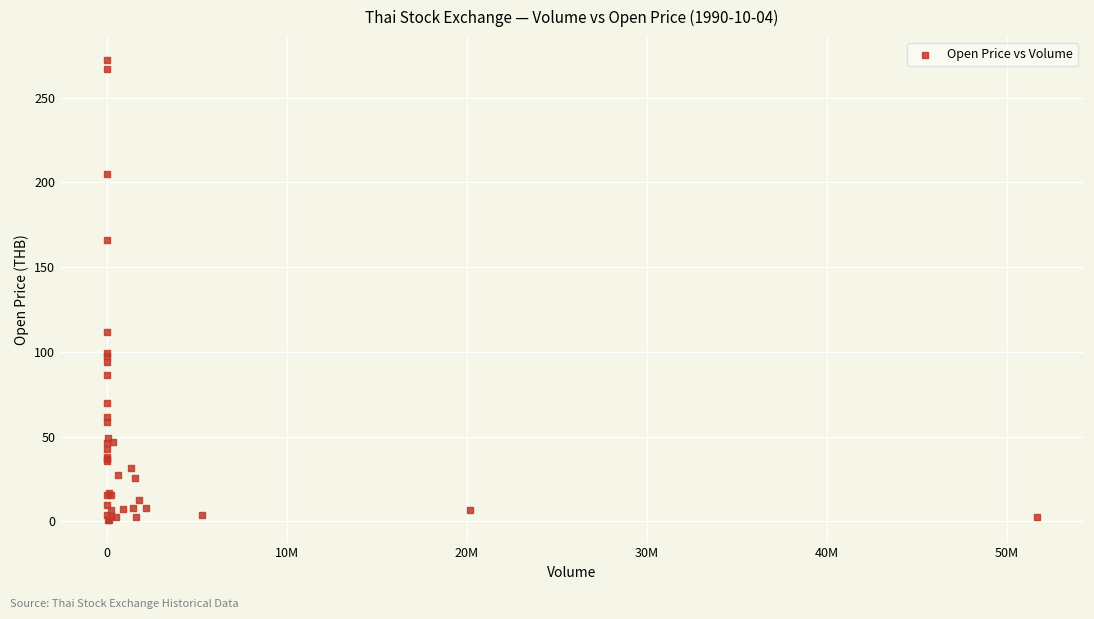

What Y value in the scatter plot is closest to 136?

111.8